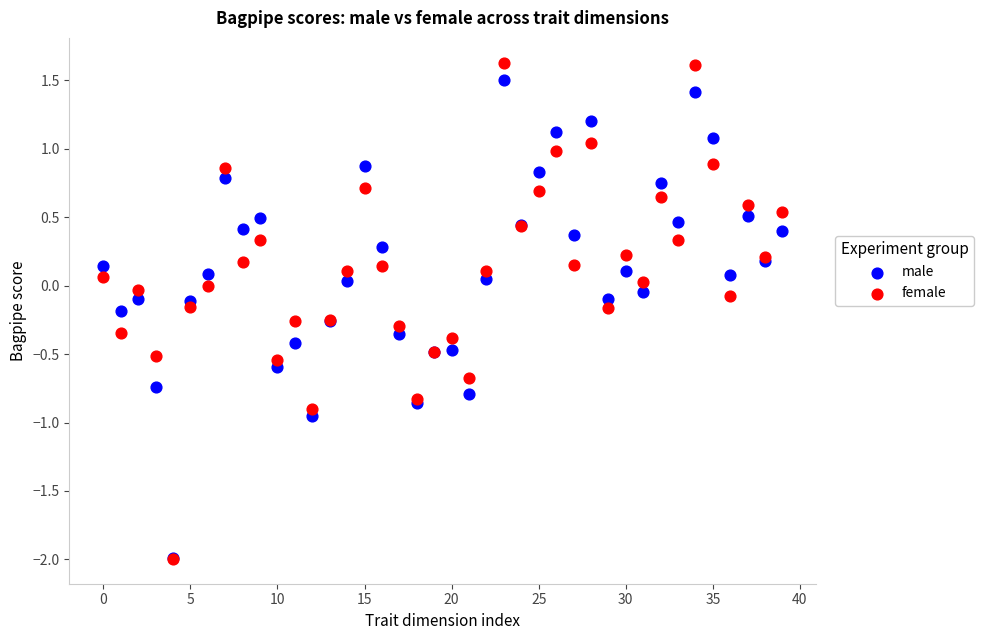

Which series reaches the maximum Y coordinate?

female